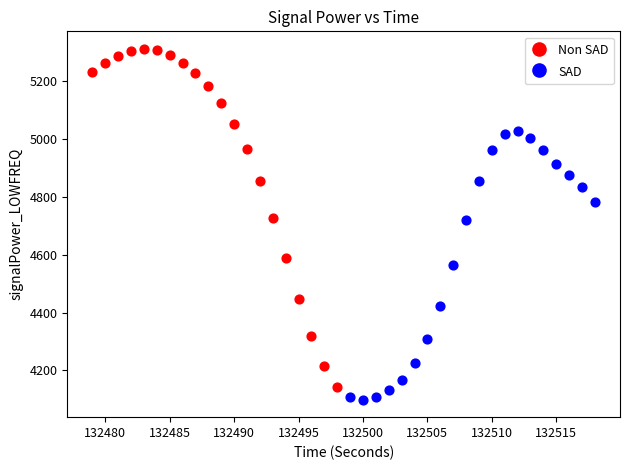

Which series reaches the maximum Y coordinate?

Non SAD